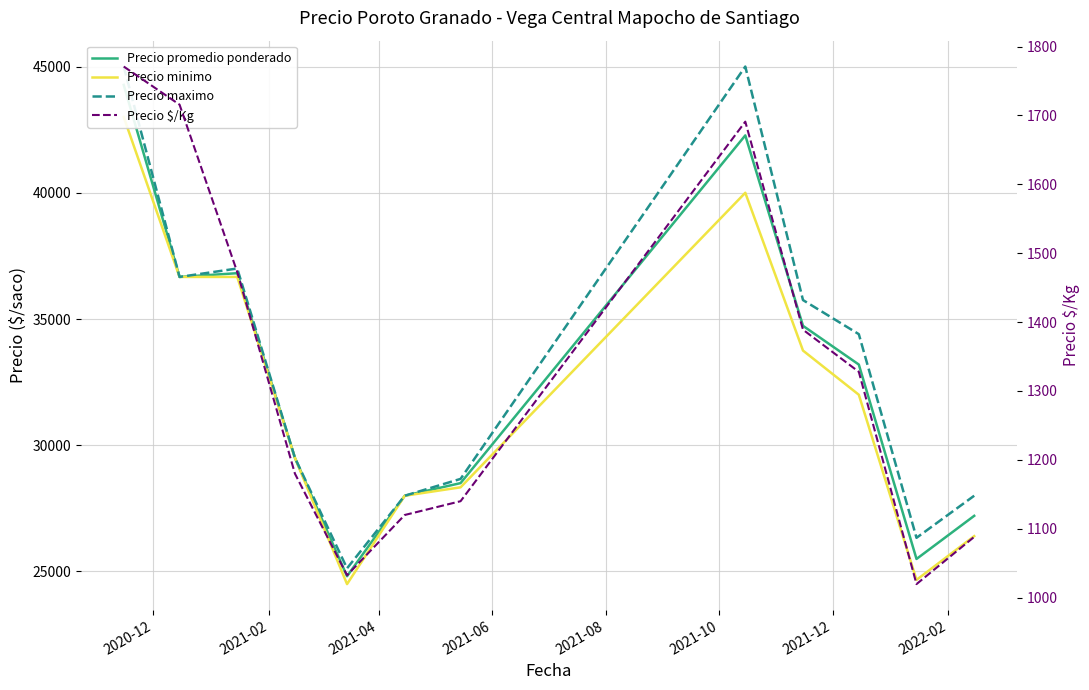

Is it true that Precio $/Kg equals 1548.3 at 2021-10?

False